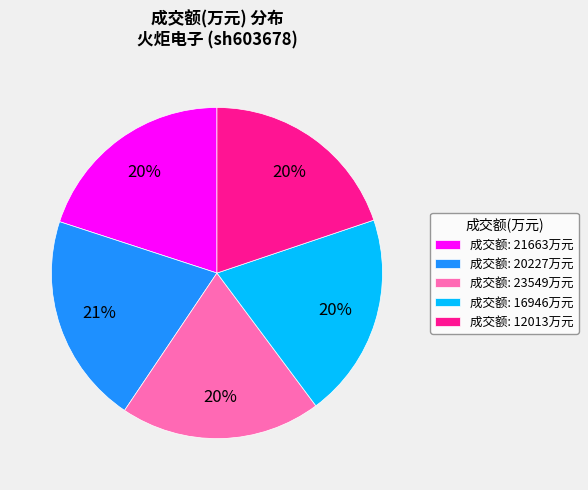

To the nearest percent, what percentage of the pie is 成交额: 23549万元?

20%